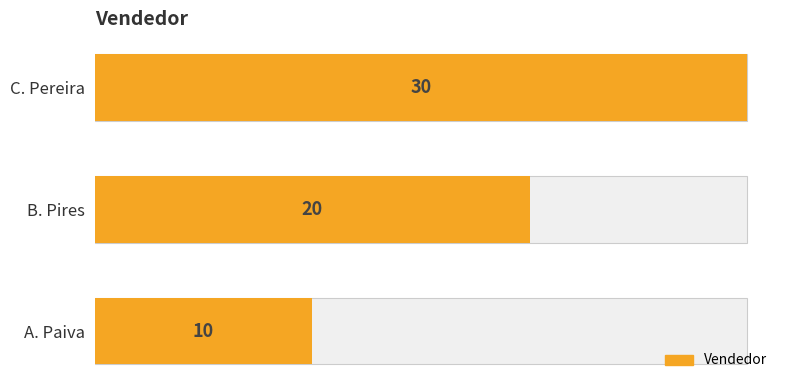

How many bars are there in total?

3